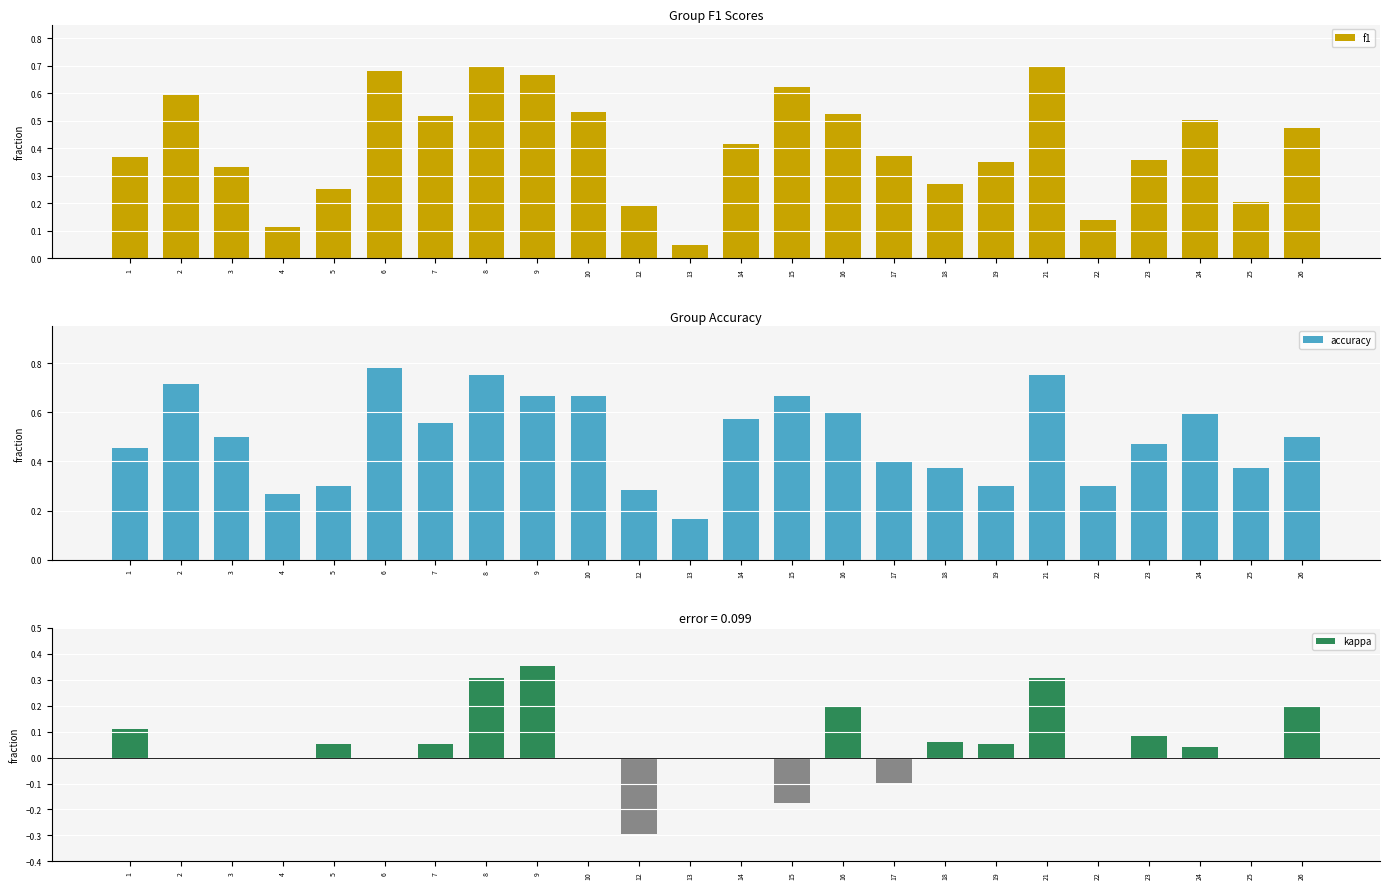

What is the value of the accuracy bar at the 1st from the left?

0.5